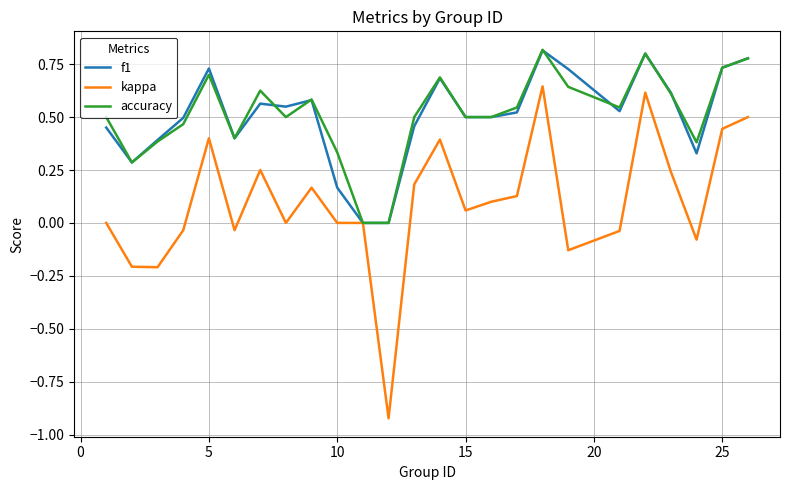

Which series has the widest spread of values?

kappa